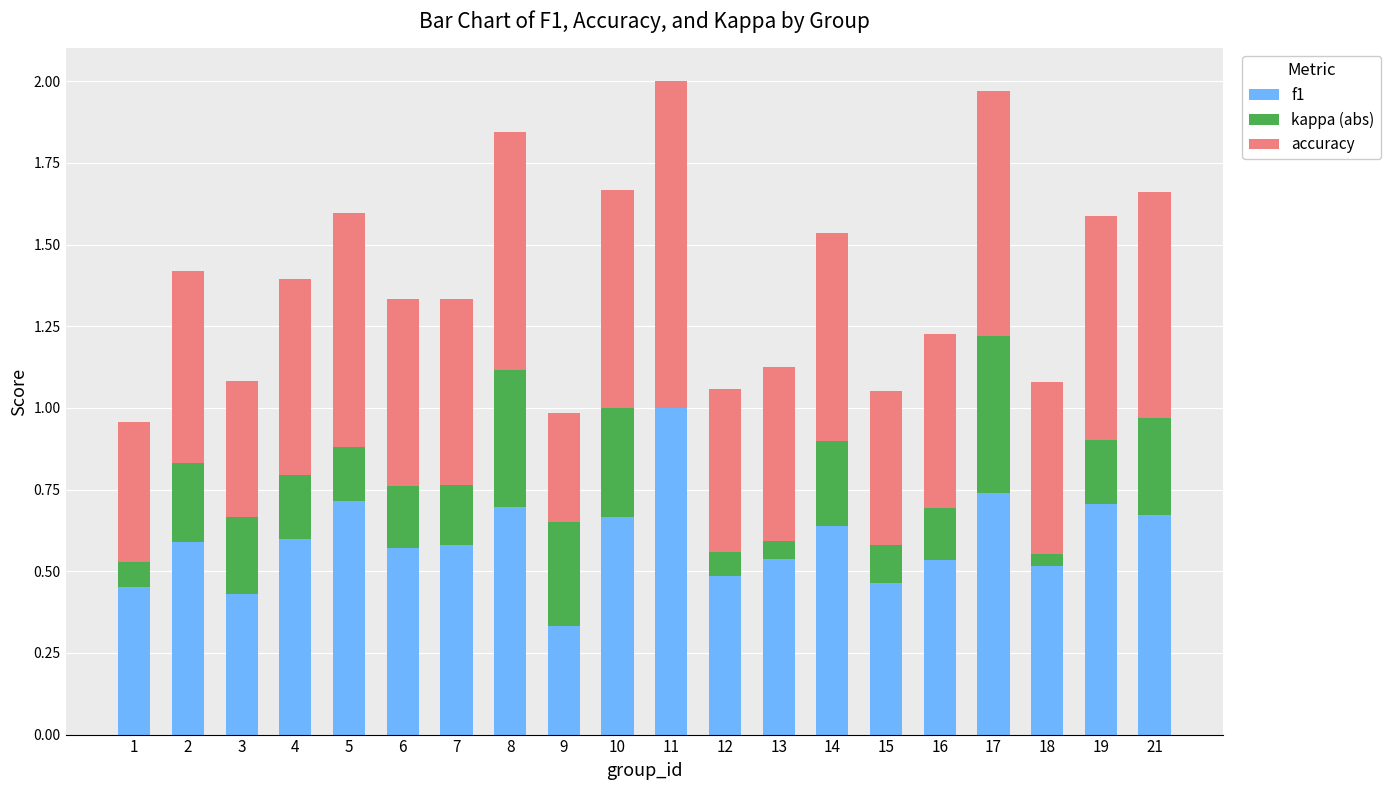

The f1 series shows 0.3 at 9. True or false?

True